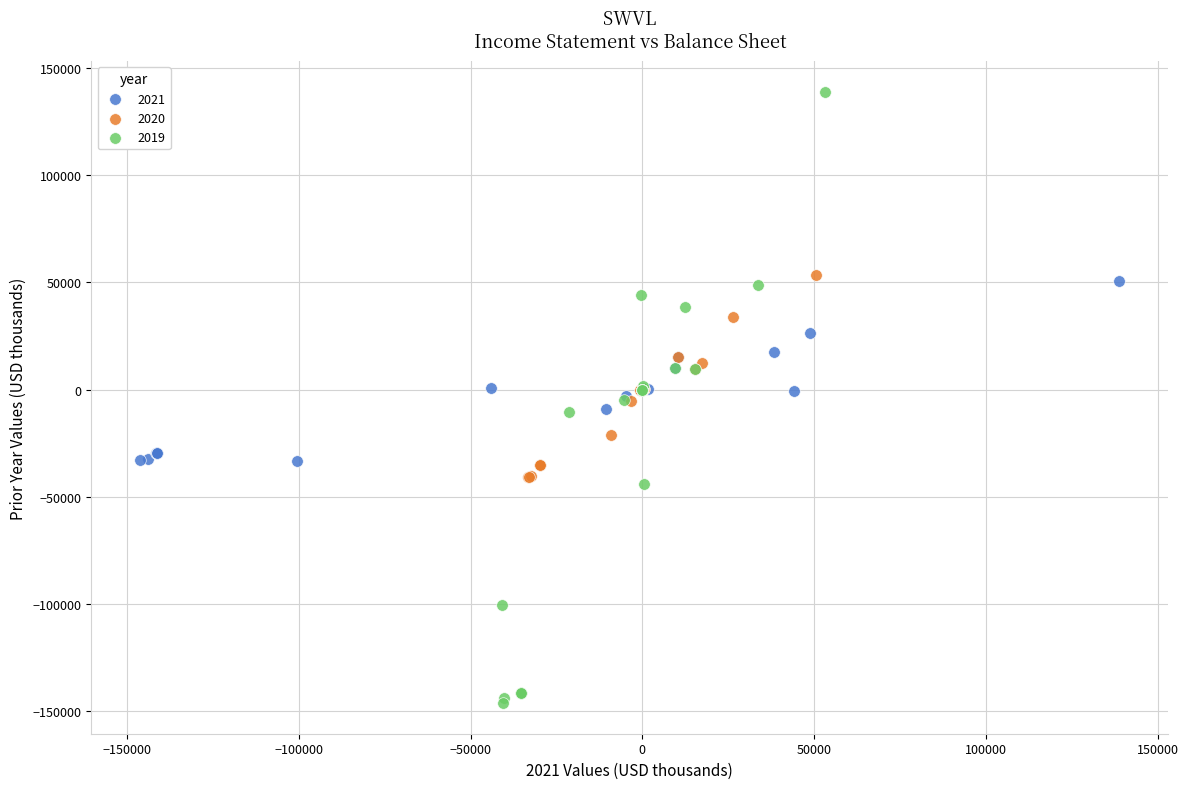

Which series has the largest Y range (max minus min)?

2019